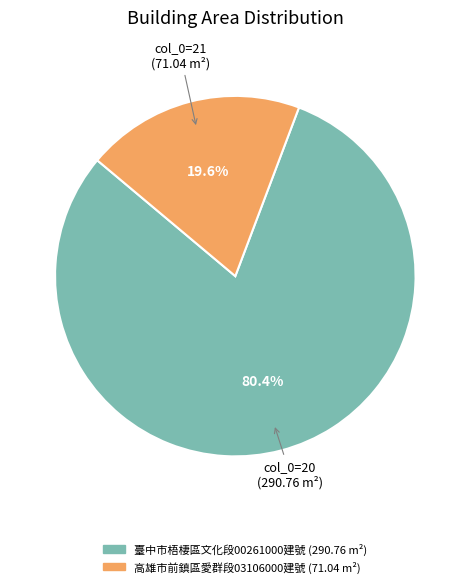

Approximately how many times larger is the value at 高雄市前鎮區愛群段03106000建號 compared to 臺中市梧棲區文化段00261000建號?

0.2